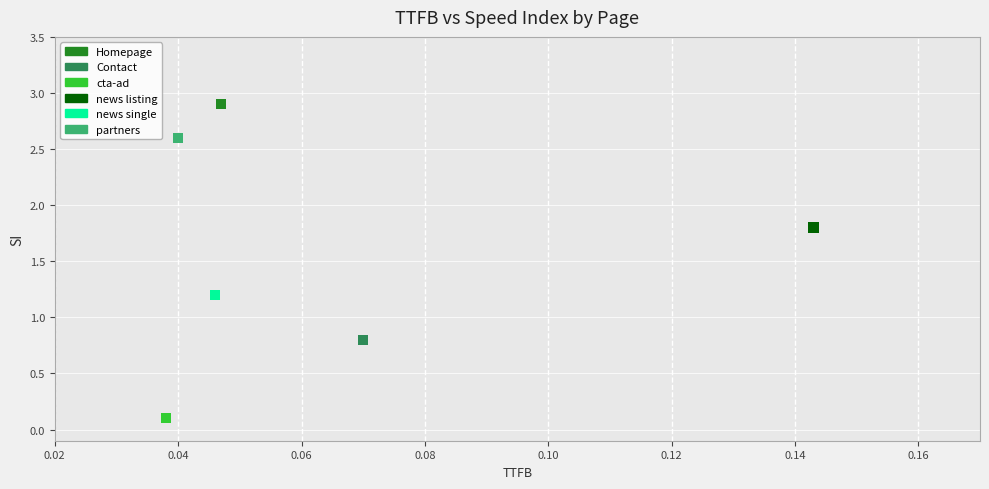

Which series contains the highest Y value?

Homepage